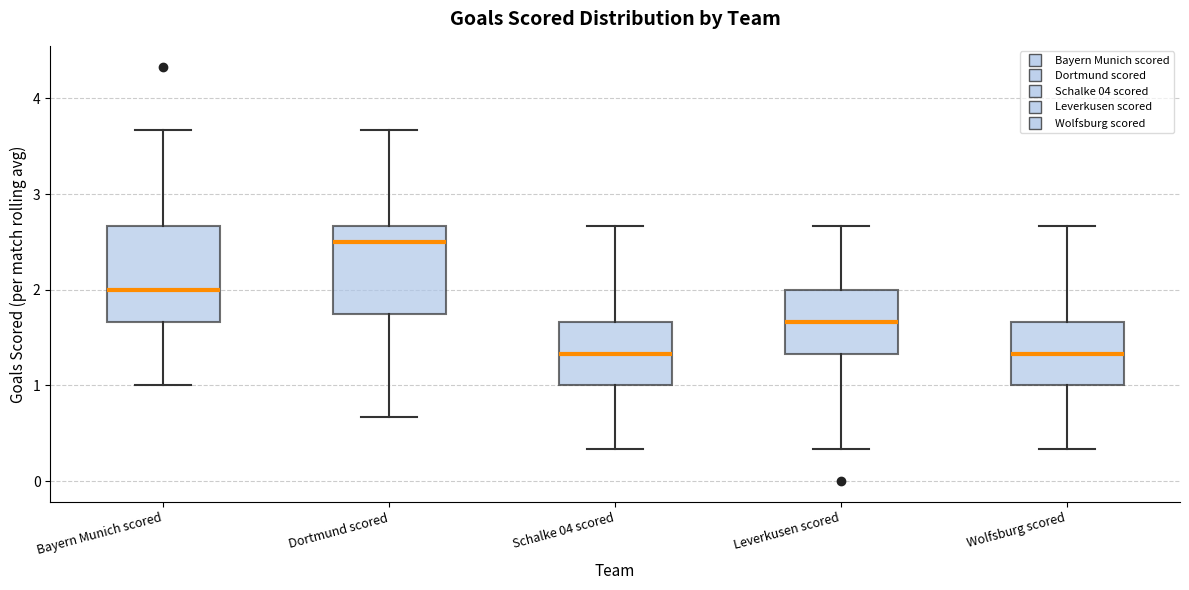

Reading left to right, transcribe this box plot: for each box, give where its median line is, the range the box spans, and where its two whiskers end, as read against the y-axis. The values are not printed on the chart, so give them approximately, as read against the axis.

Bayern Munich scored: median 2.0, box 1.7 to 2.7, whiskers 1.0 to 3.7
Dortmund scored: median 2.5, box 1.8 to 2.7, whiskers 0.7 to 3.7
Schalke 04 scored: median 1.3, box 1.0 to 1.7, whiskers 0.3 to 2.7
Leverkusen scored: median 1.7, box 1.3 to 2.0, whiskers 0.3 to 2.7
Wolfsburg scored: median 1.3, box 1.0 to 1.7, whiskers 0.3 to 2.7